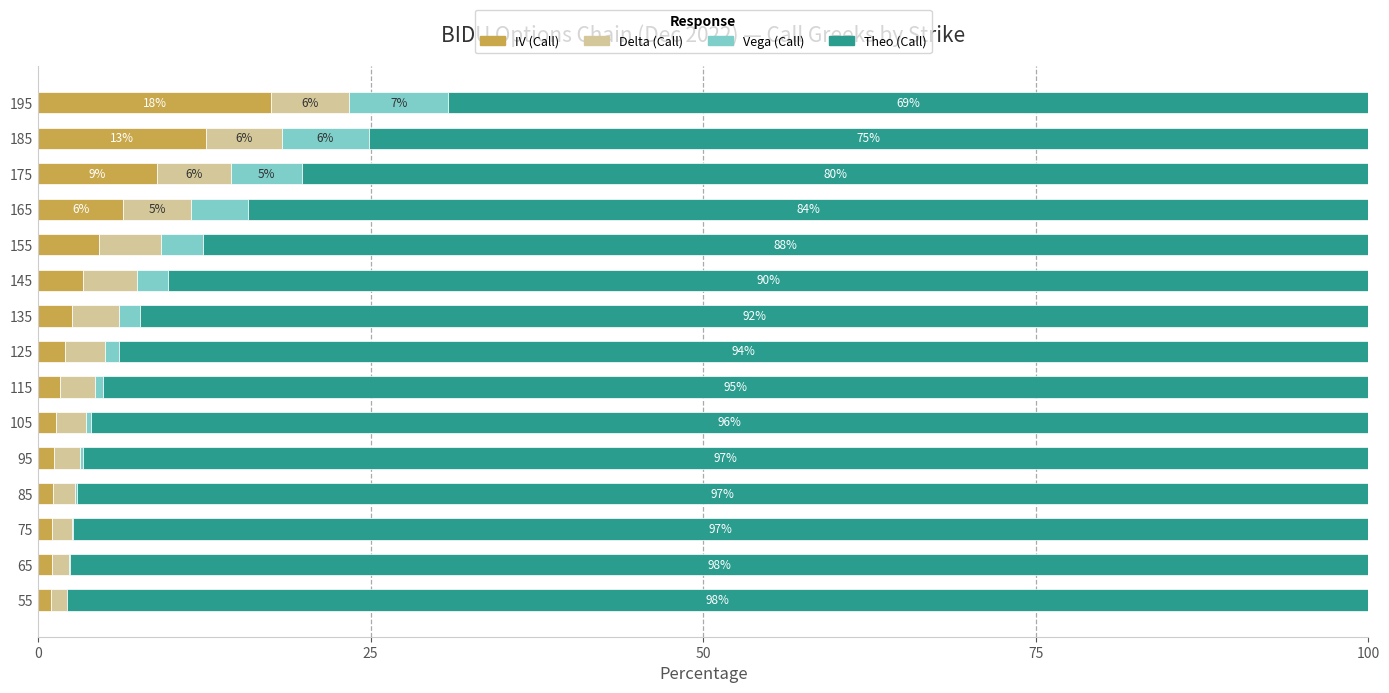

How many categories are shown in the chart?

15